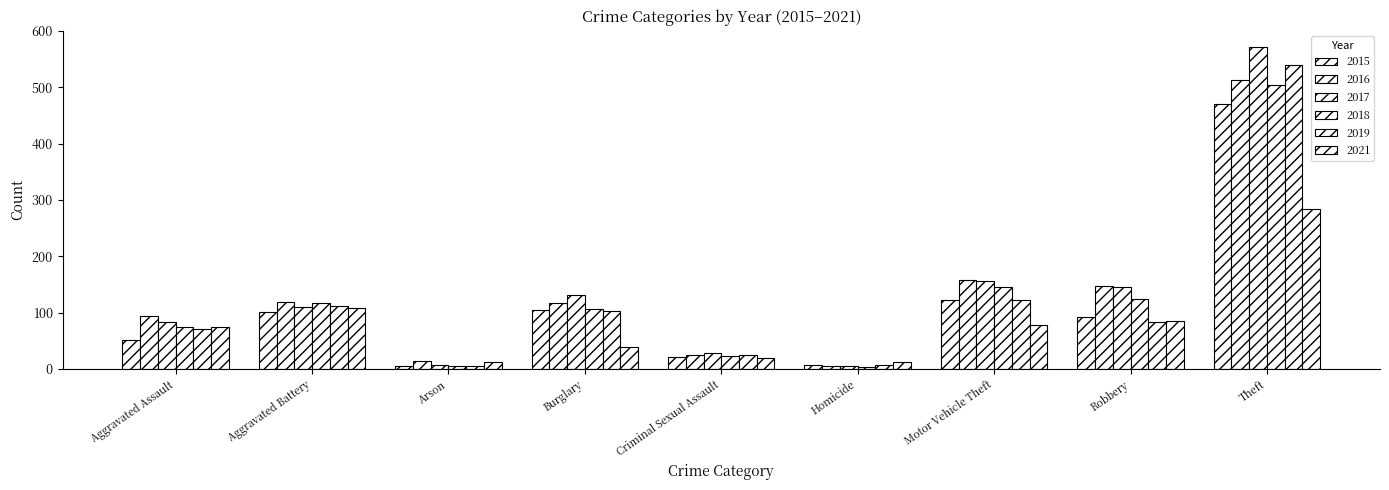

What is the label of the 2nd bar from the left?

Aggravated Battery